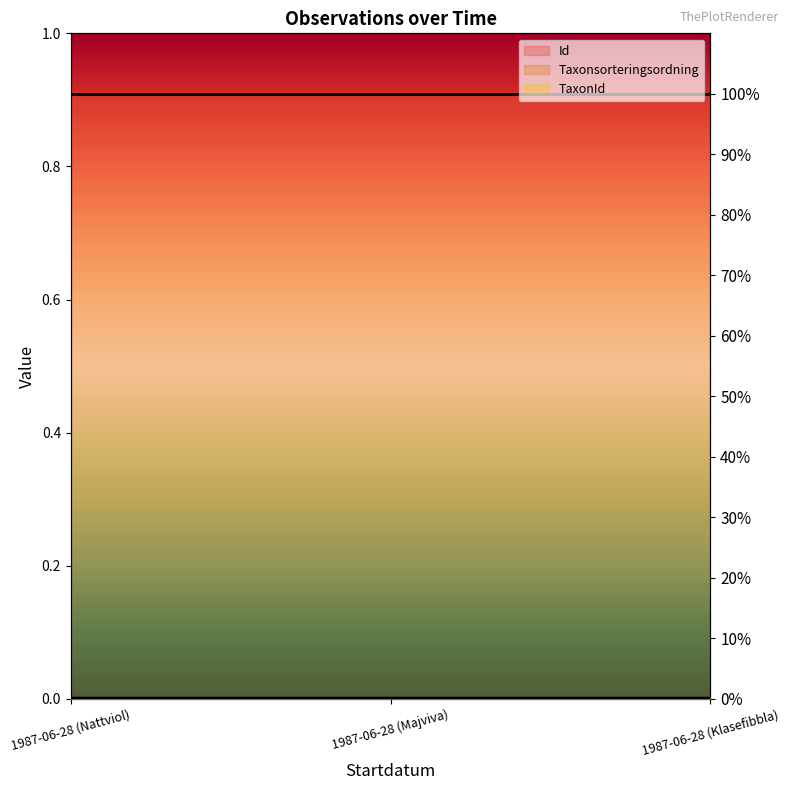

At how many categories does at least one series exceed 0?

3